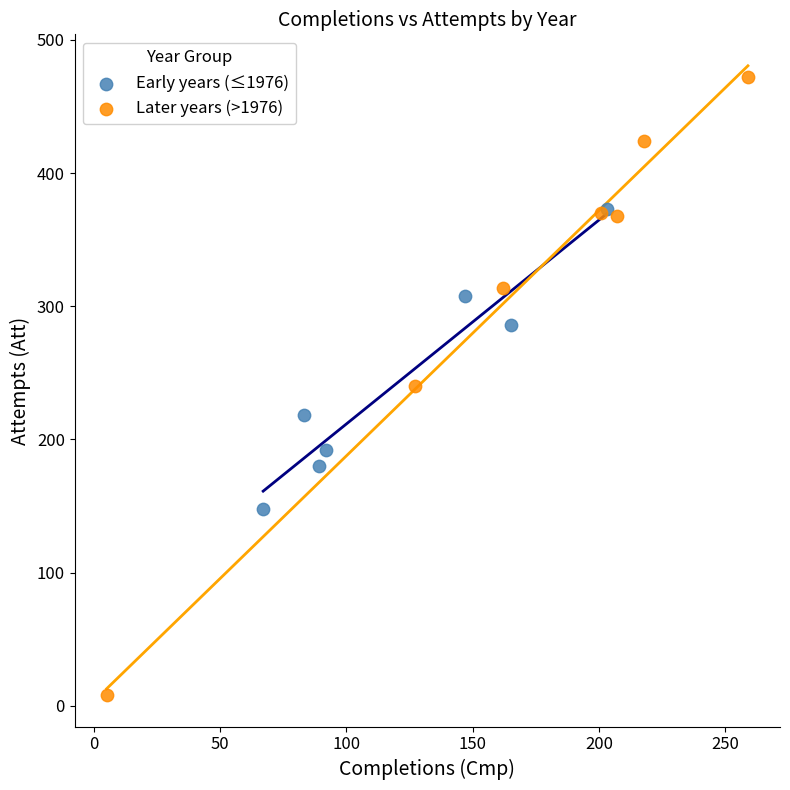

Which series reaches the maximum Y coordinate?

Later years (>1976)